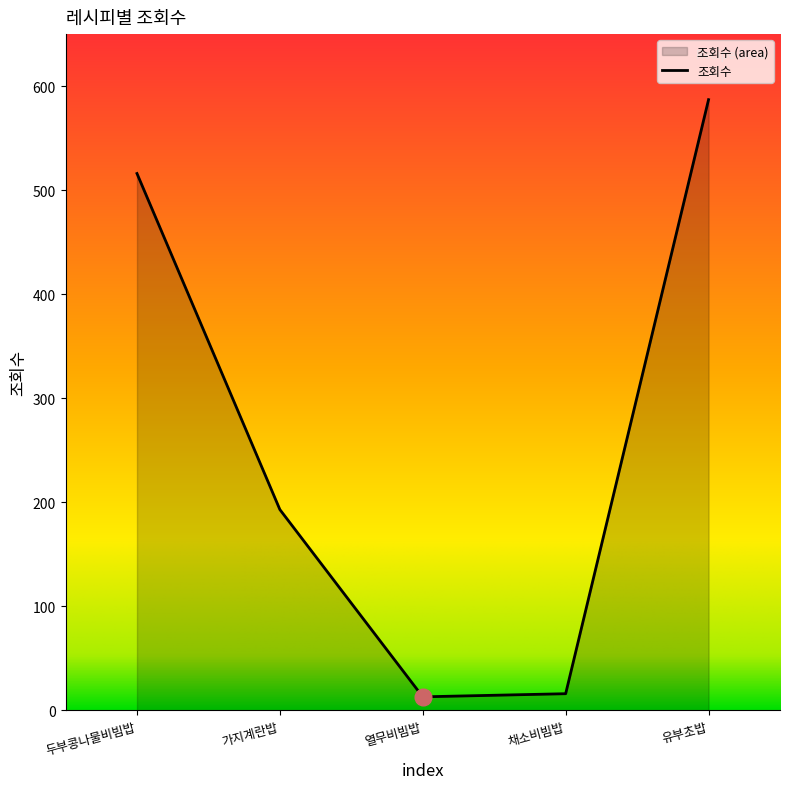

What is the maximum value shown in the chart?

587